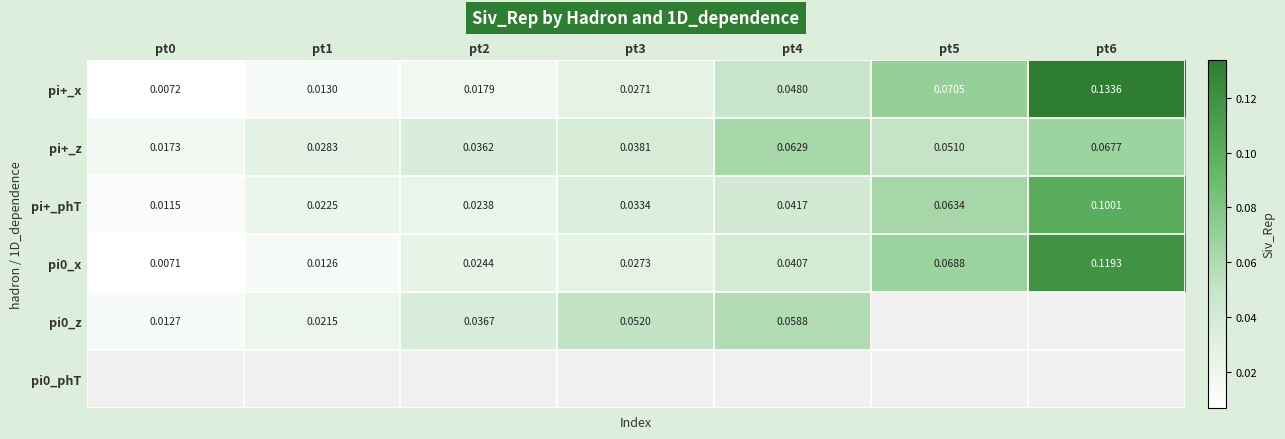

What is the total value across all series at pt0?

0.1